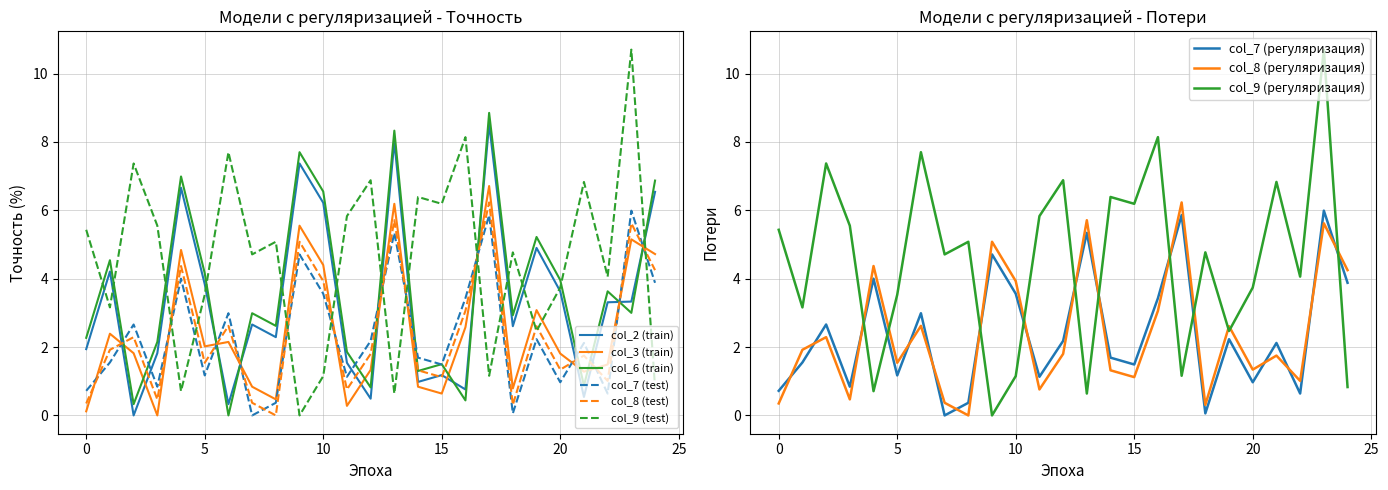

In col_6, how many points are lower than both neighbors (excluding endpoints)?

9